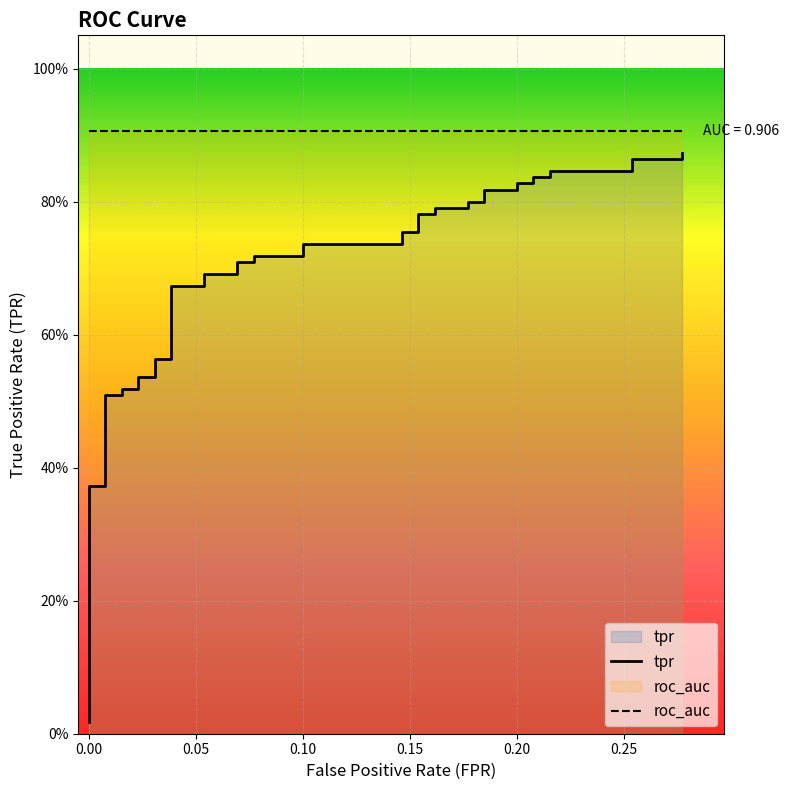

Does the chart display data point markers on the line(s)?

No